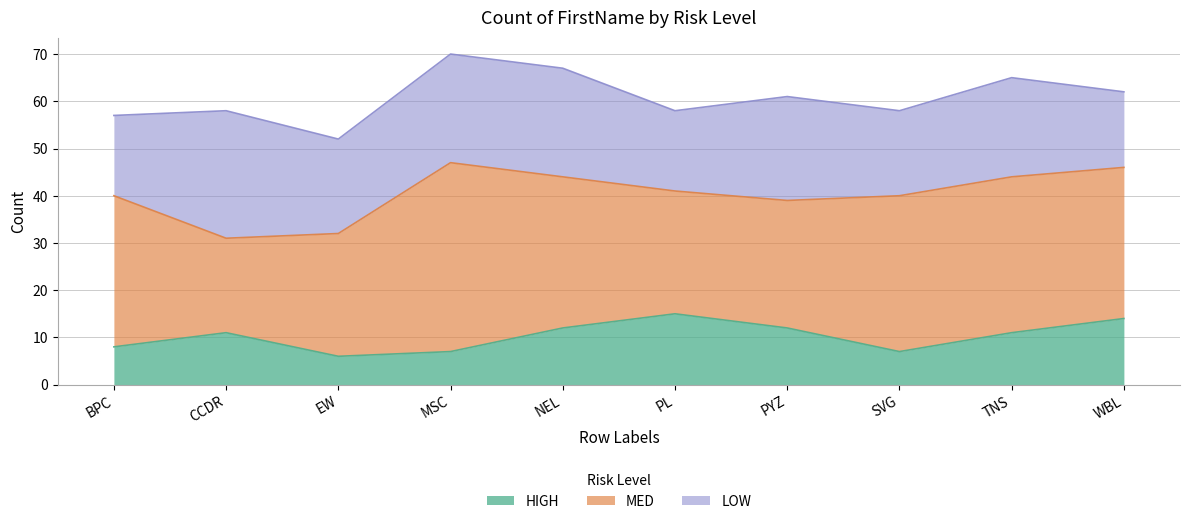

True or false: HIGH and LOW intersect in this chart.

False